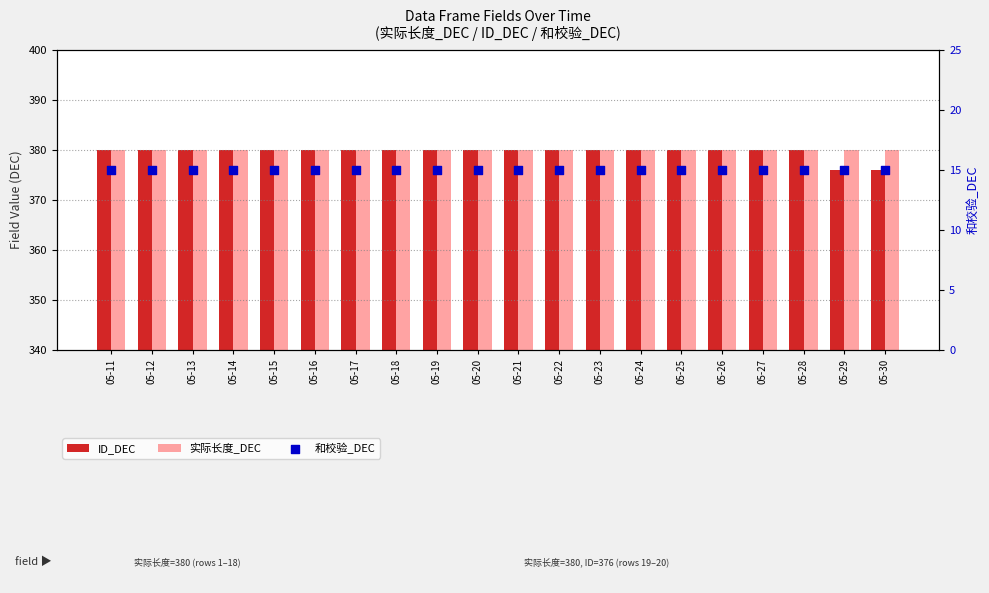

Which series has the largest total across all categories?

实际长度_DEC